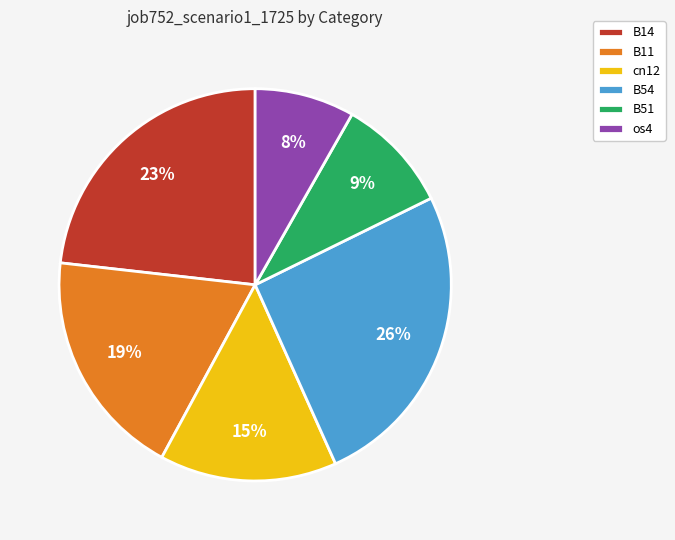

Which slice is the smallest?

os4